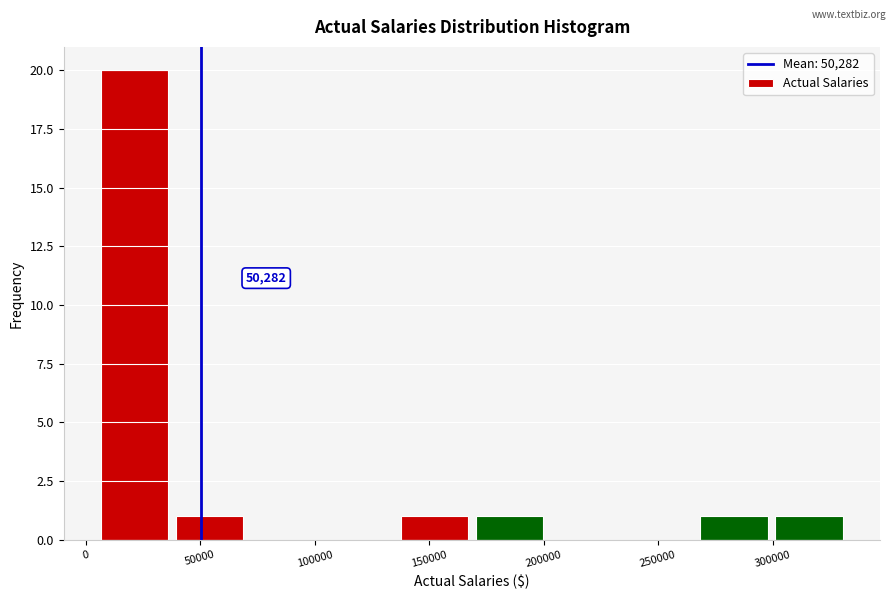

Which range on the x-axis has the tallest bar?

5000 to 40000